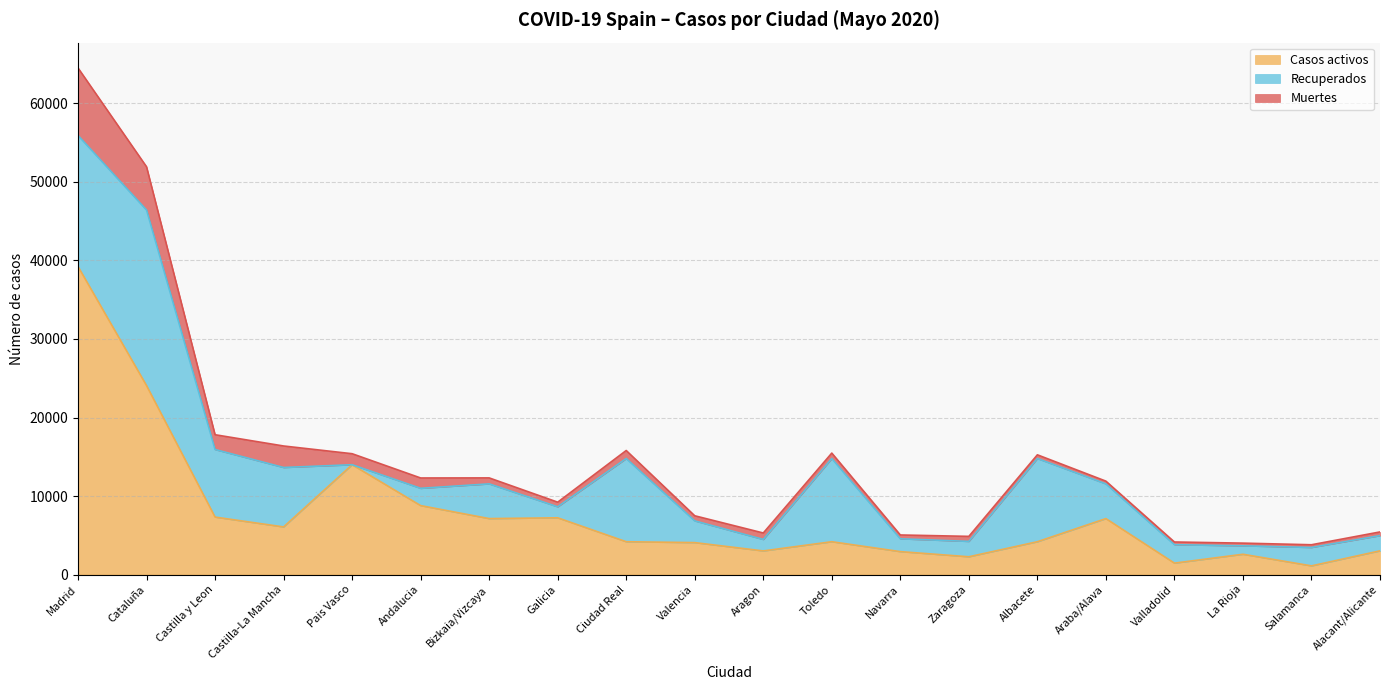

The value of Recuperados at Valladolid is 955. True or false?

False